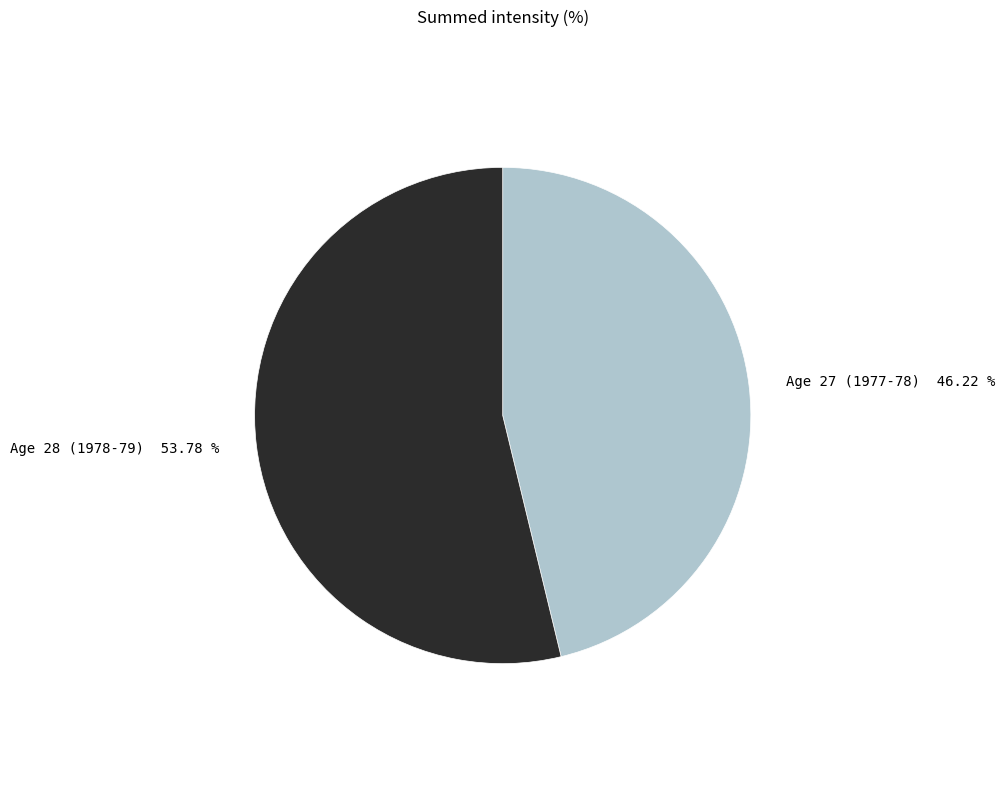

Which slice is the smallest?

Age 27 (1977-78)